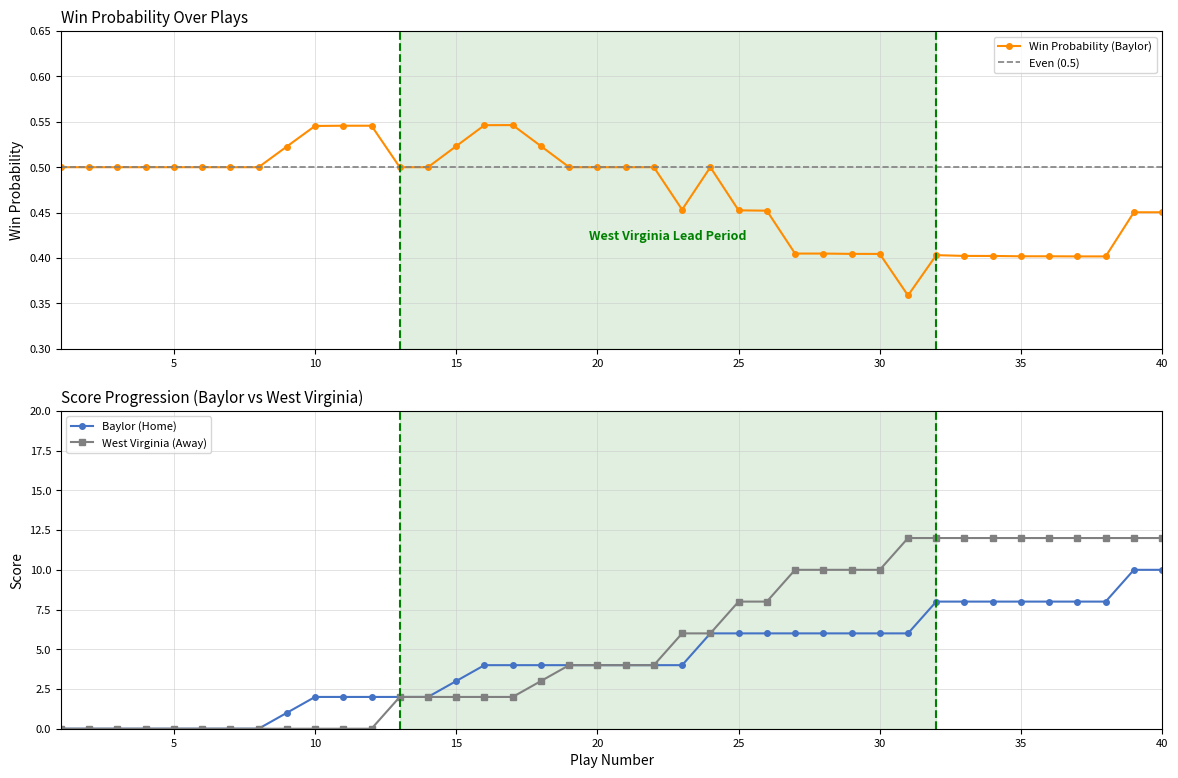

How many values in Baylor (Home) are above zero?

32